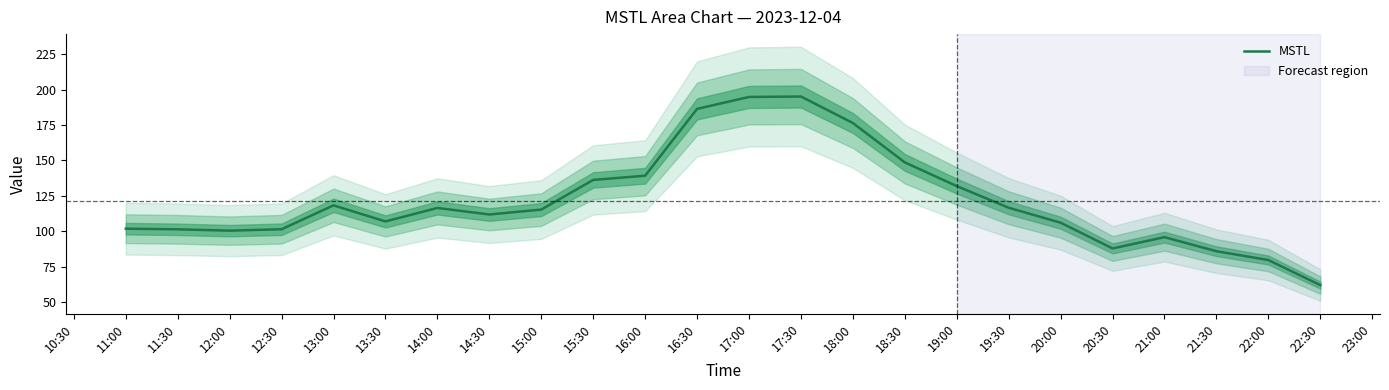

True or false: there are more than 2 points higher than both neighbors.

True